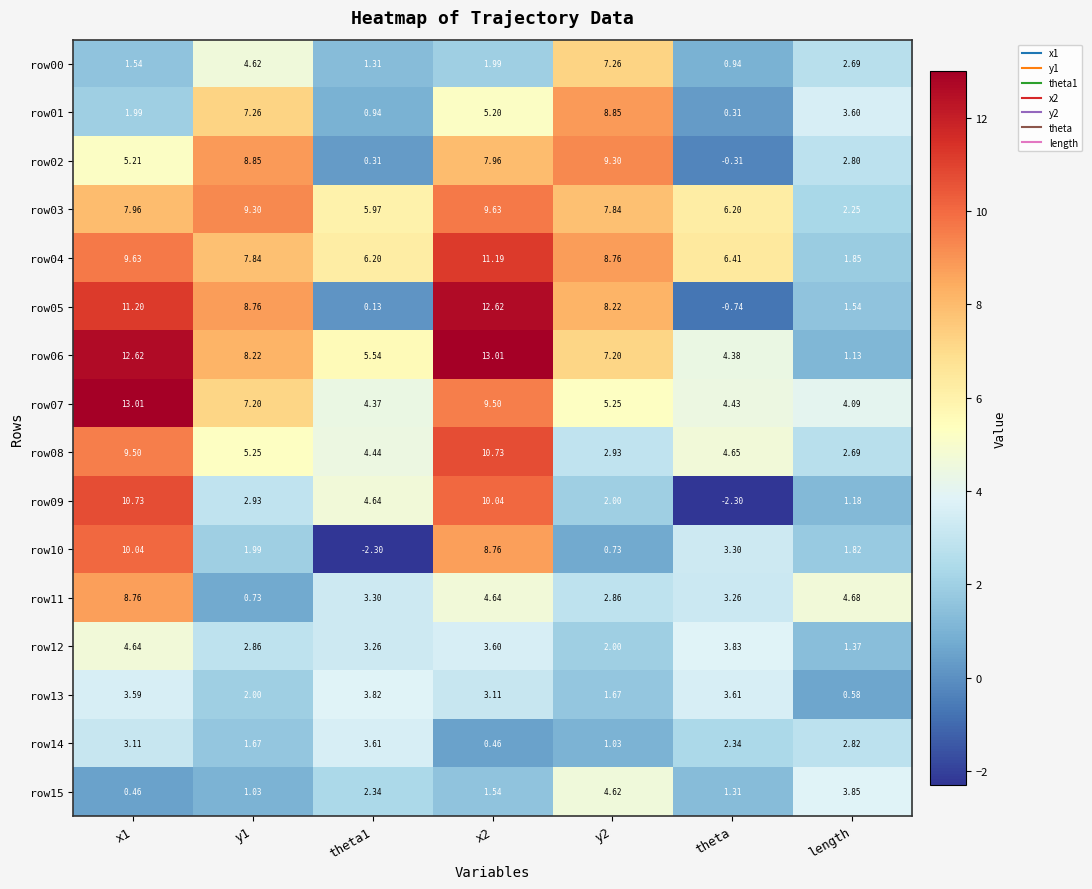

At how many categories does at least one series exceed 5?

6